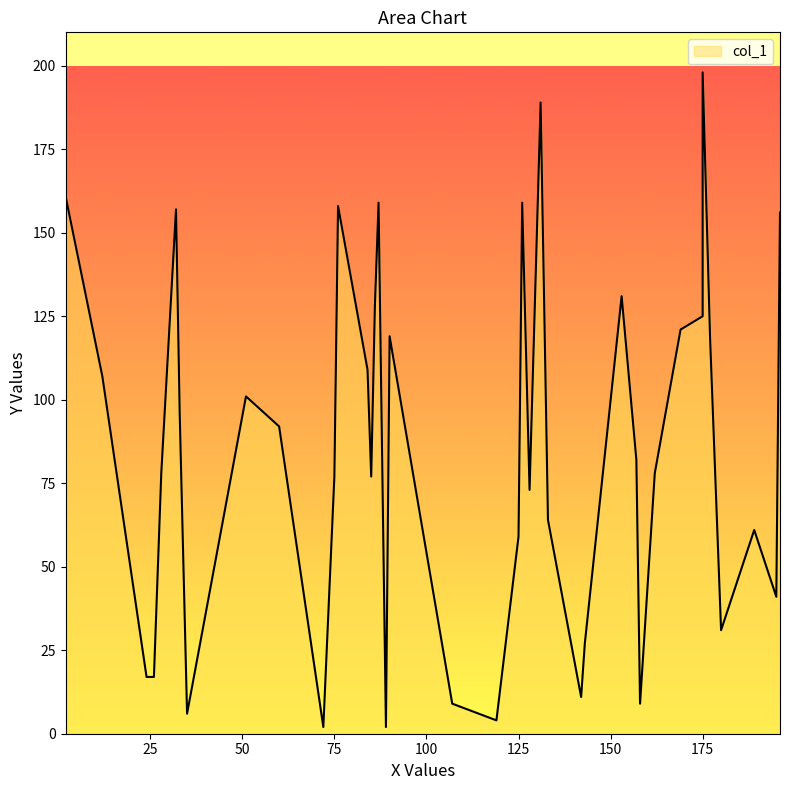

How many values are below 82?

20